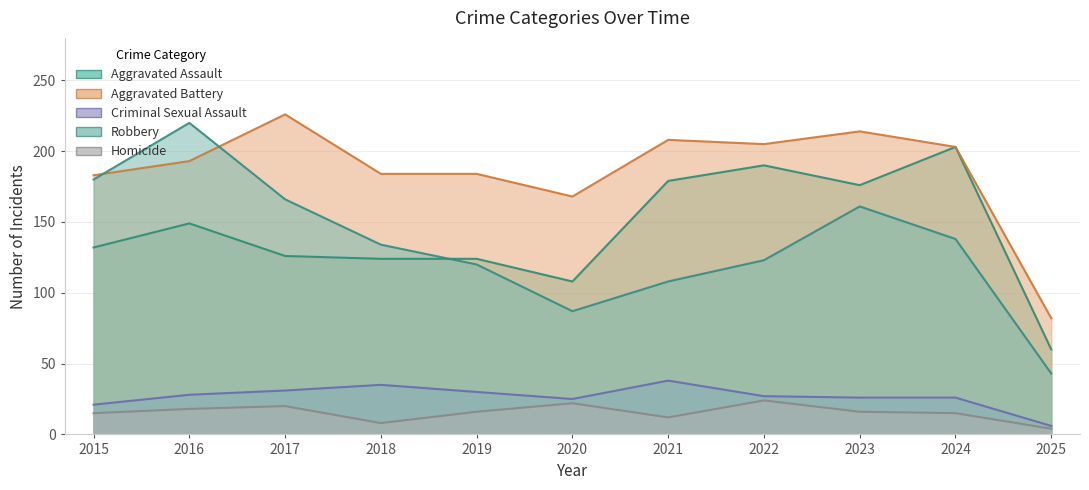

Reading left to right, extract all data points from this chart.

Aggravated Assault: 132	149	126	124	124	108	179	190	176	203	60
Aggravated Battery: 183	193	226	184	184	168	208	205	214	203	82
Criminal Sexual Assault: 21	28	31	35	30	25	38	27	26	26	6
Robbery: 180	220	166	134	120	87	108	123	161	138	43
Homicide: 15	18	20	8	16	22	12	24	16	15	4